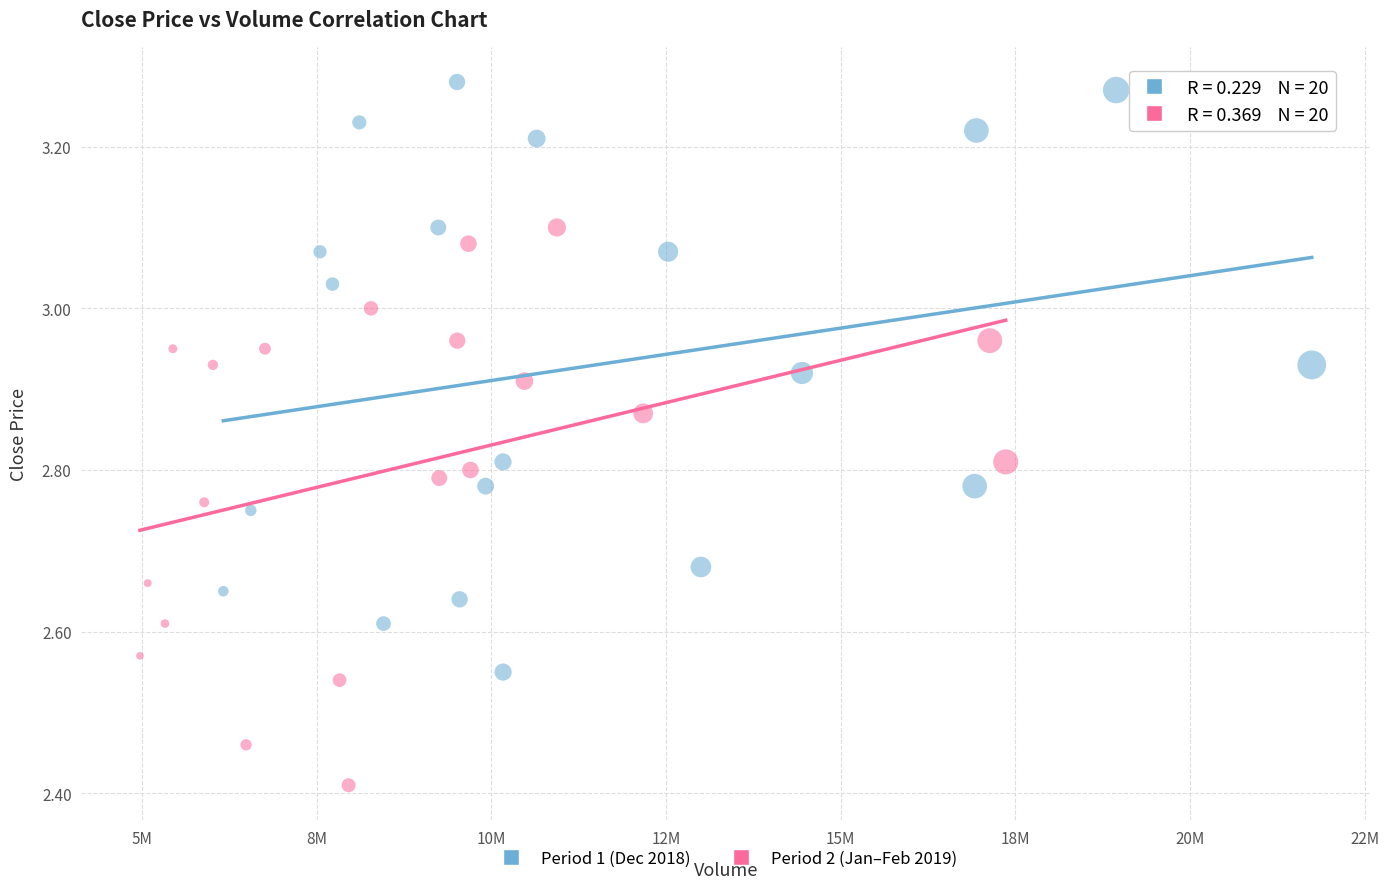

Which series reaches the minimum Y coordinate?

Period 2 (Jan–Feb 2019)